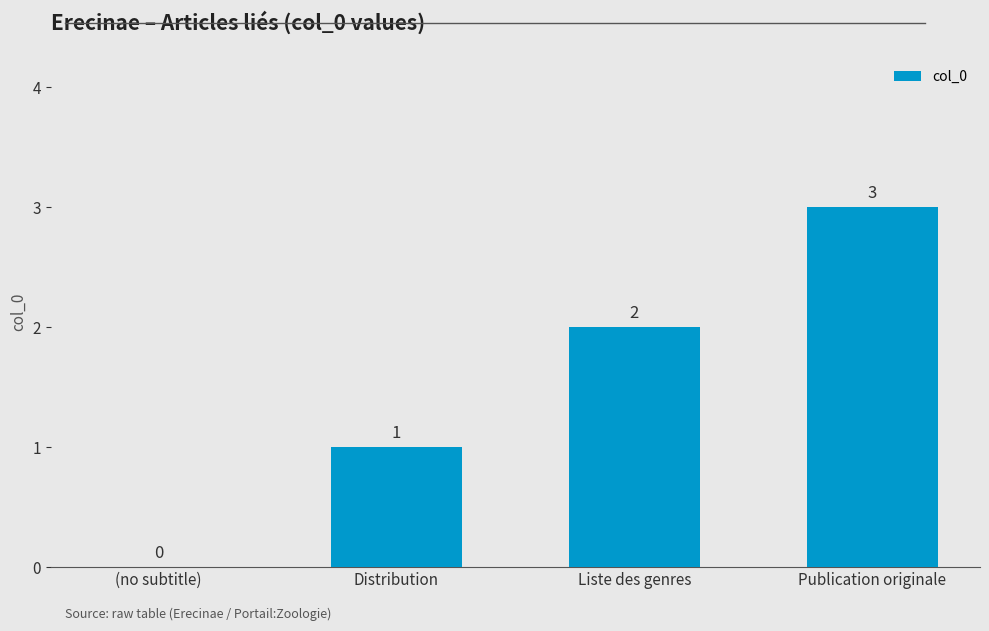

Are the bars grouped side by side (vs. stacked)?

No